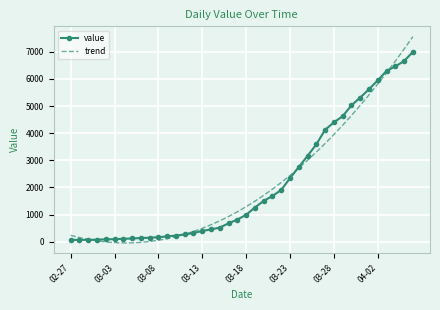

How many values in the trend series are below 1291?

20